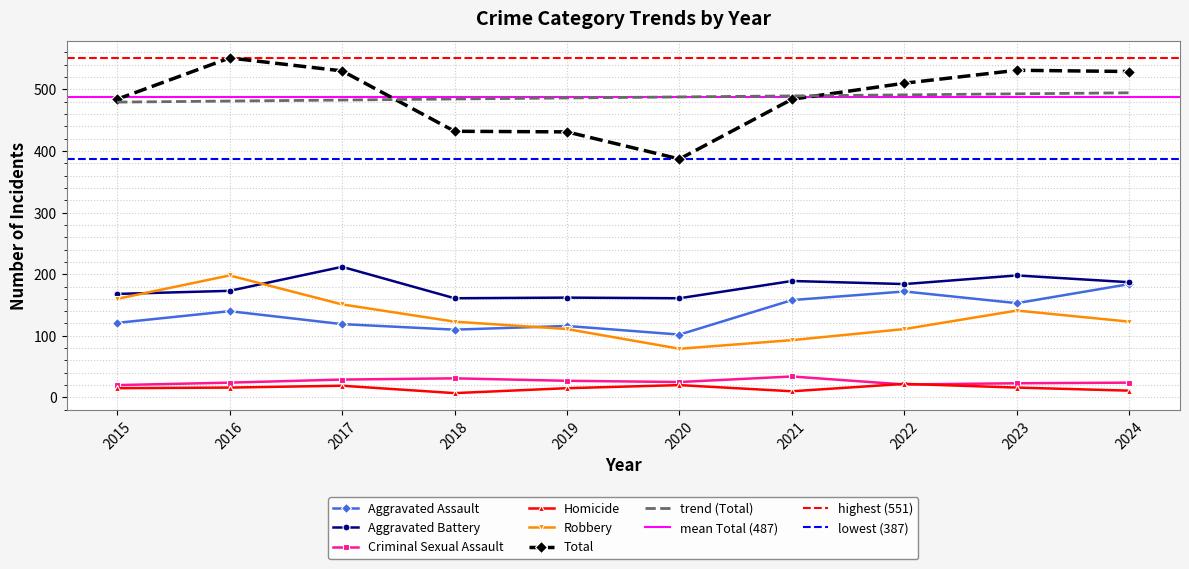

What is the highest value of the Aggravated Assault series?

184.0